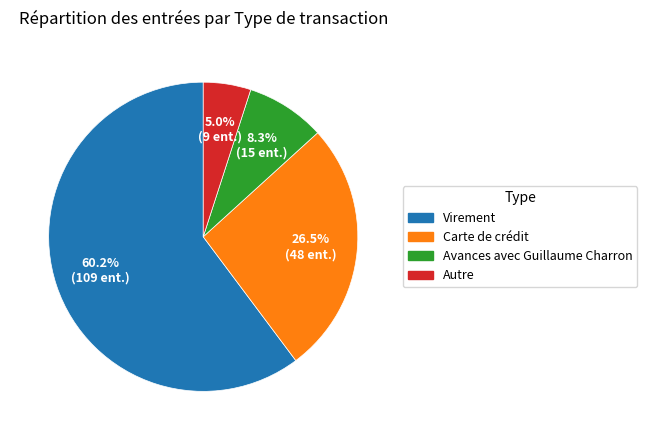

The Autre slice represents 5% of the pie. True or false?

True